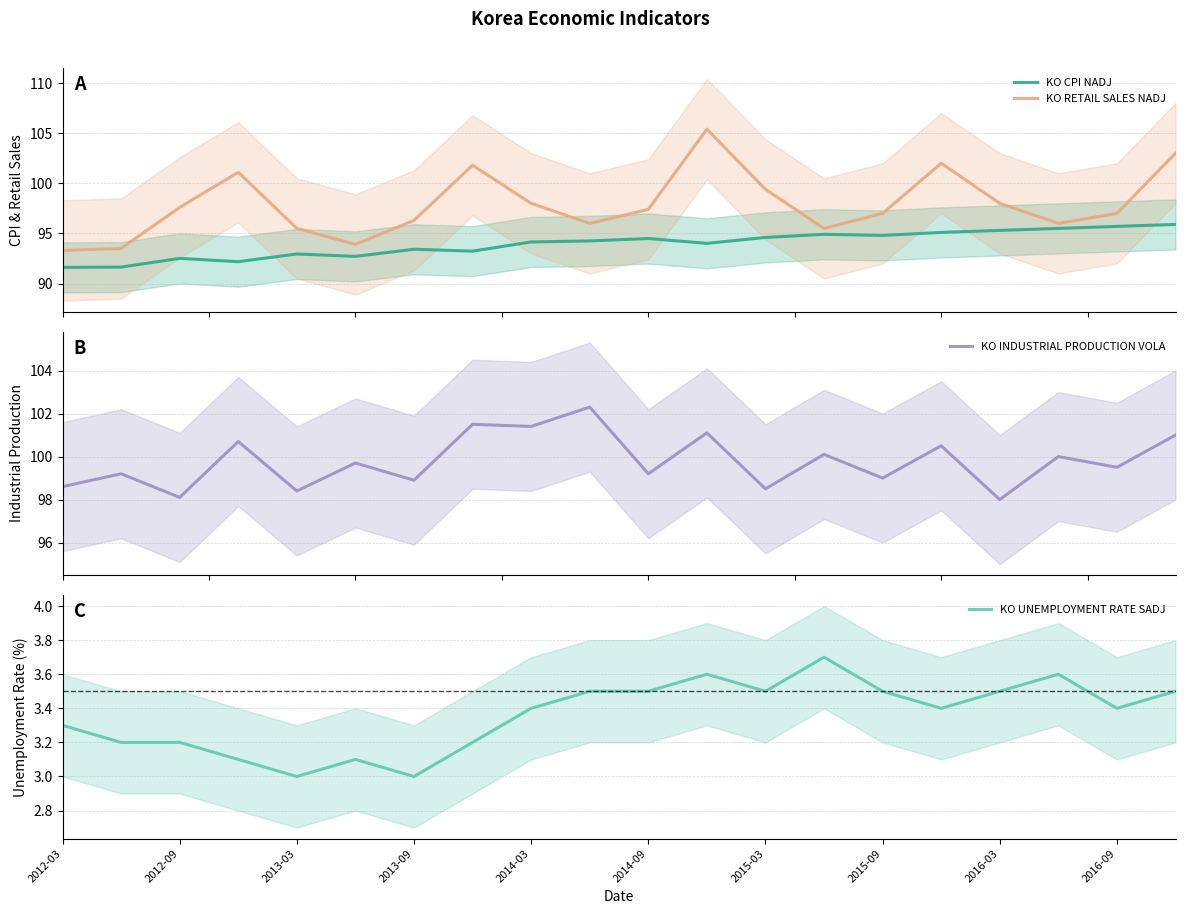

What is the highest value of the KO CPI NADJ series?

95.9